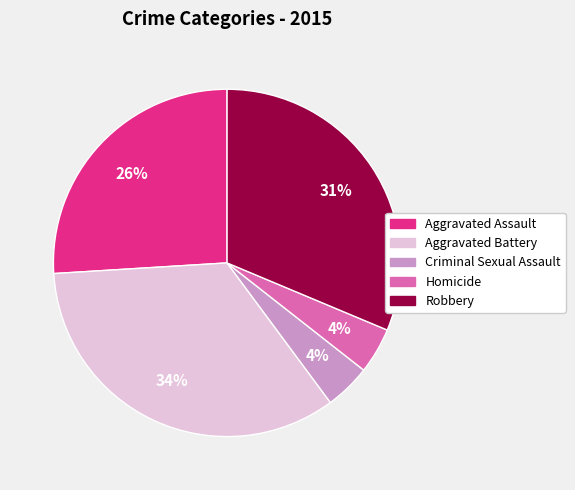

The Homicide slice represents 18% of the pie. True or false?

False